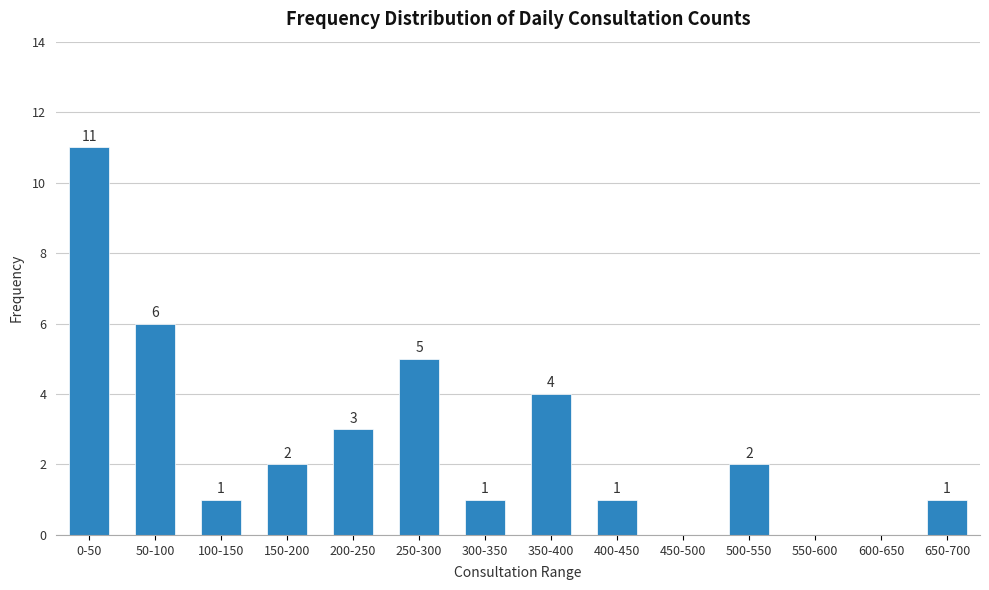

Reading left to right, what are all the values shown in this chart?

0-50=11	50-100=6	100-150=1	150-200=2	200-250=3	250-300=5	300-350=1	350-400=4	400-450=1	450-500=0	500-550=2	550-600=0	600-650=0	650-700=1